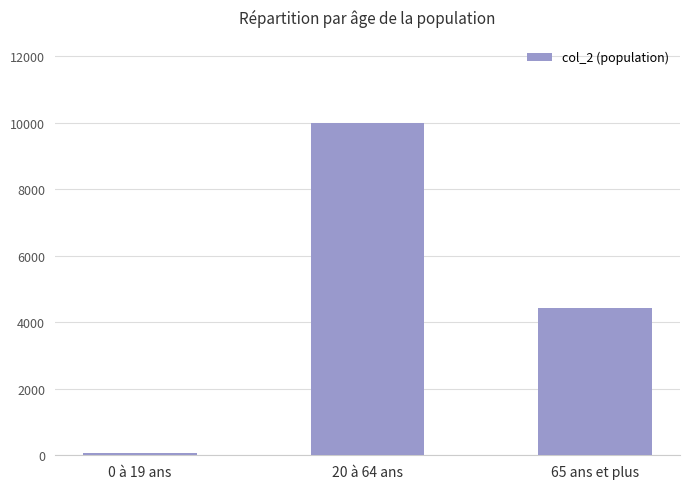

What is the change in value from 20 à 64 ans to 65 ans et plus?

-5573